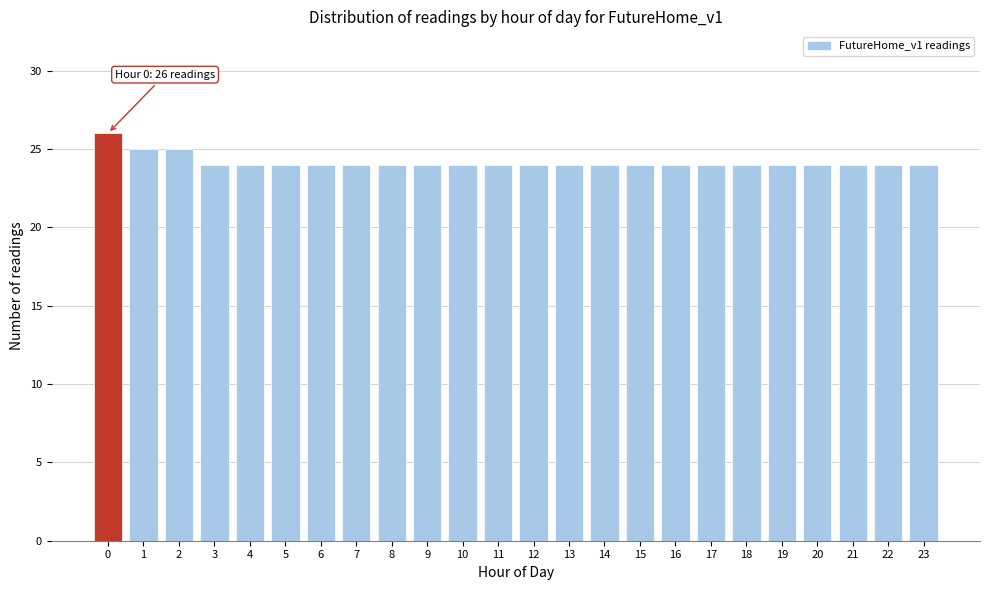

Reading left to right, list all the values displayed in this chart.

26	25	25	24	24	24	24	24	24	24	24	24	24	24	24	24	24	24	24	24	24	24	24	24